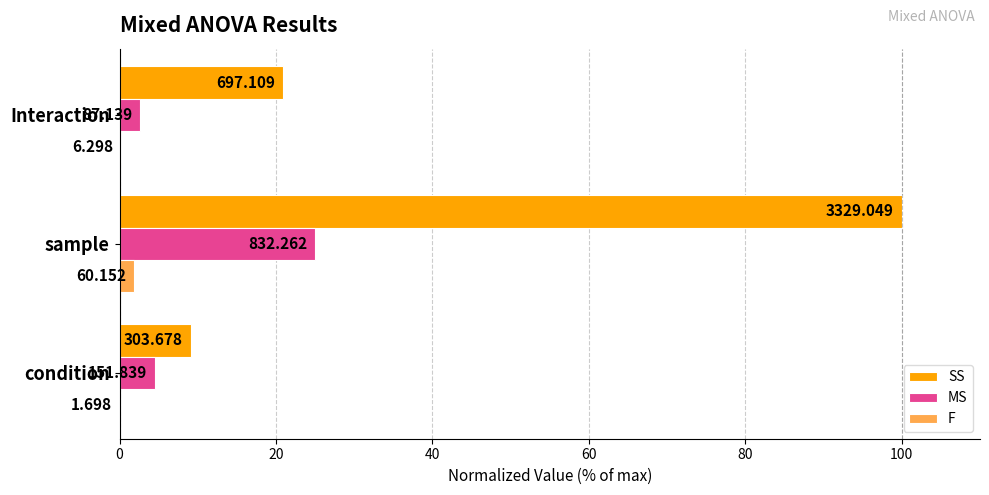

Reading right to left, what are all the values shown in this chart?

SS: 20.9	100.0	9.1
MS: 2.6	25.0	4.6
F: 0.2	1.8	0.1